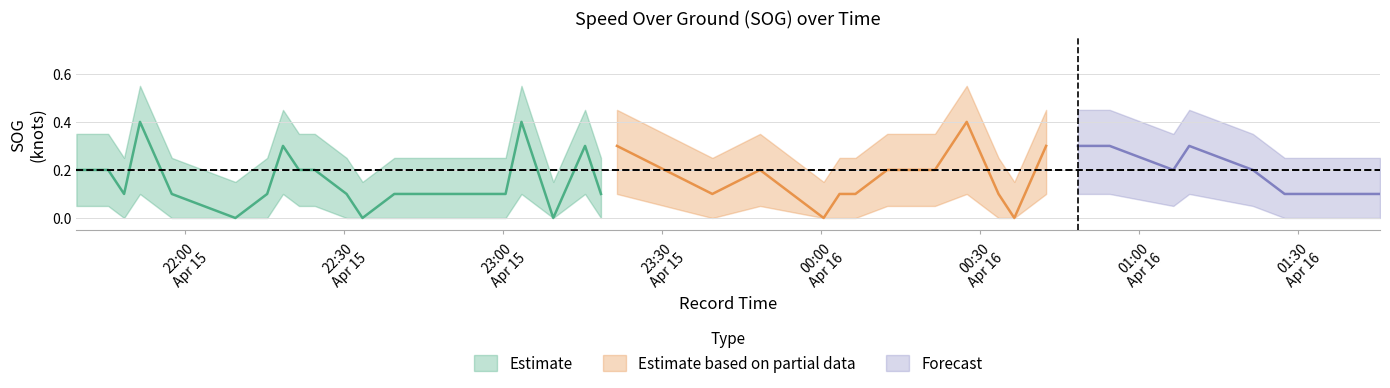

The value of SOG_upper at 2024-04-15 22:24:28 is 0.3. True or false?

True